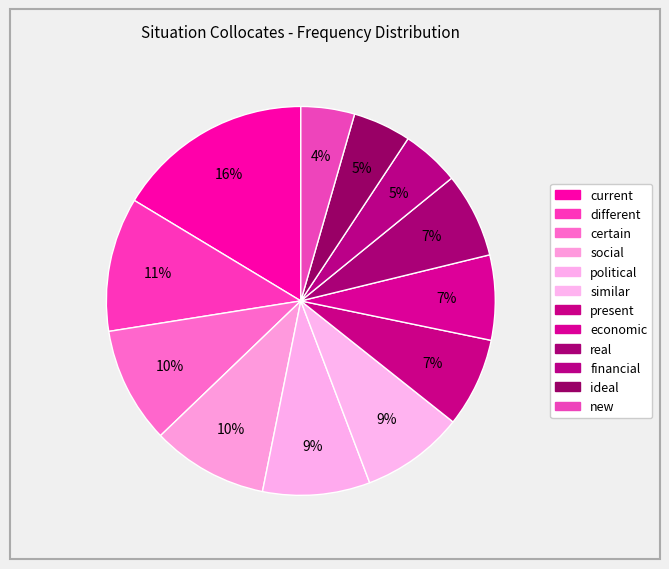

What percentage do new and certain together represent?

14.1%